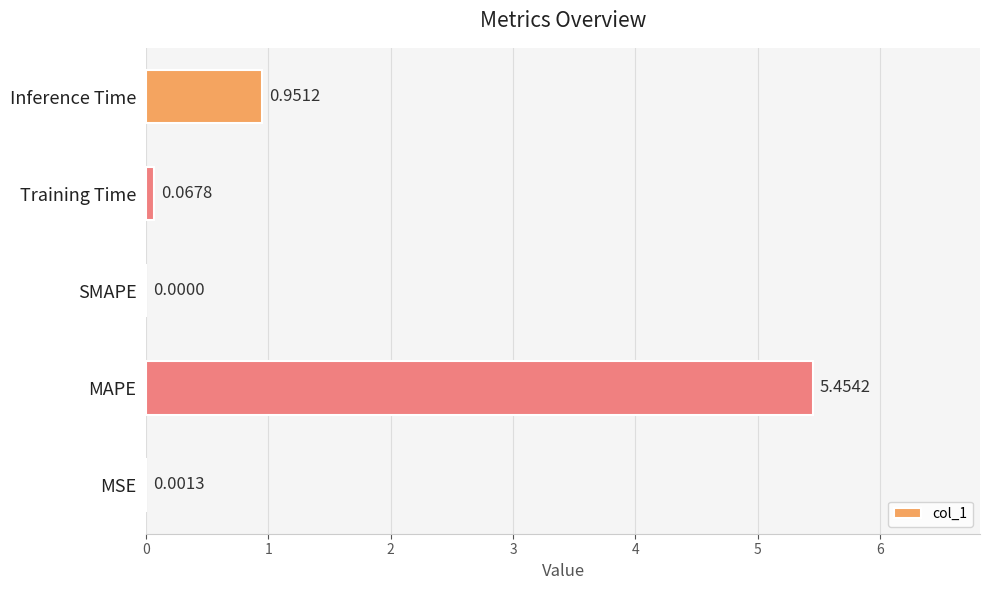

Are the bars horizontal?

Yes